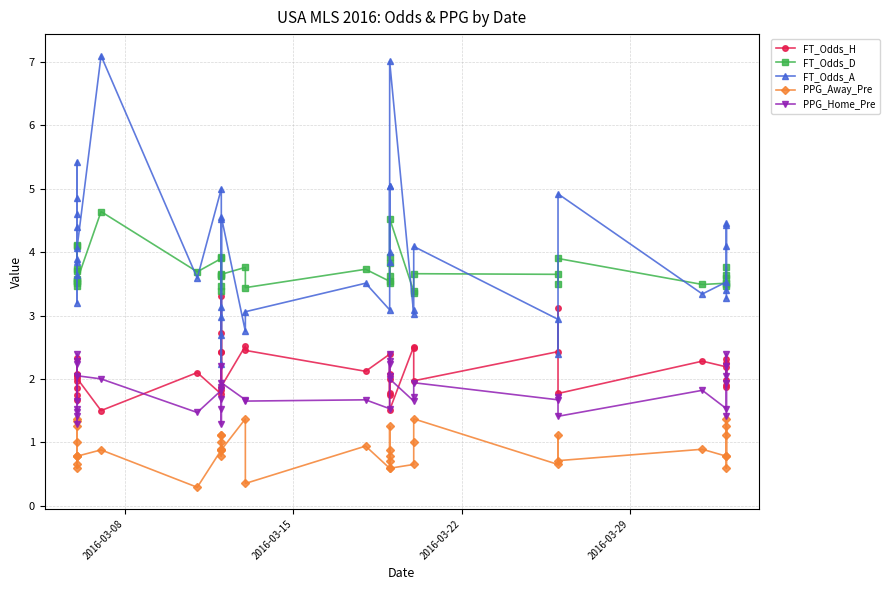

At how many categories does at least one series exceed 4?

18